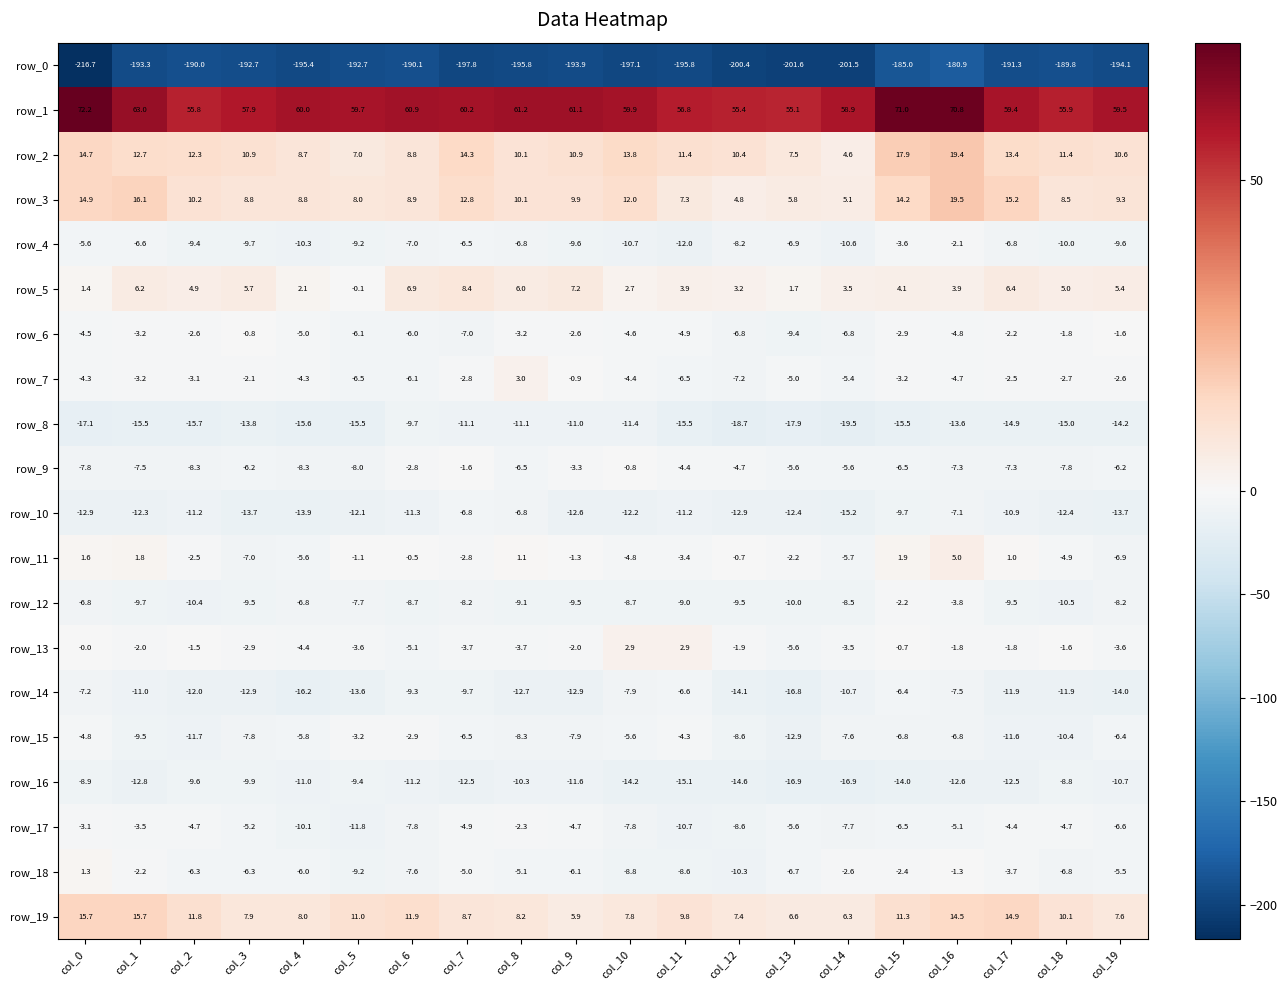

At how many categories does at least one series exceed 38?

20